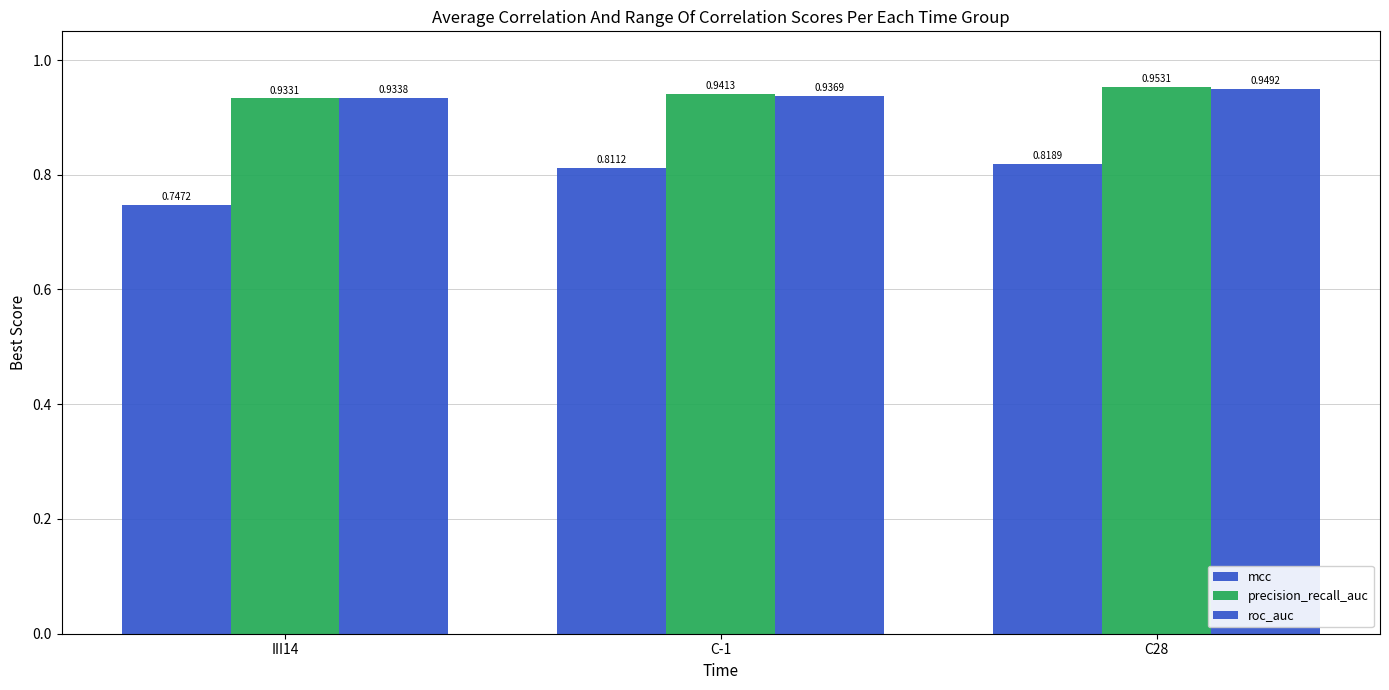

What is the label of the 2nd bar from the right?

C-1